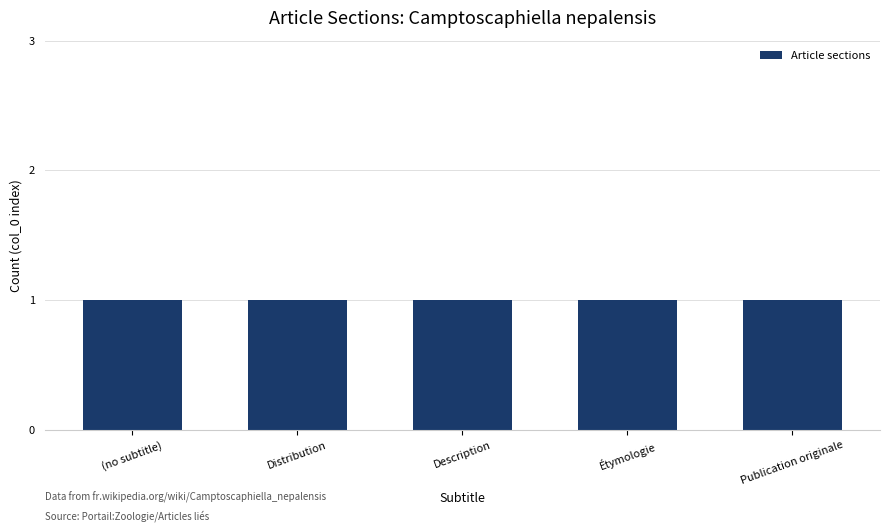

Are the bars grouped side by side (vs. stacked)?

No